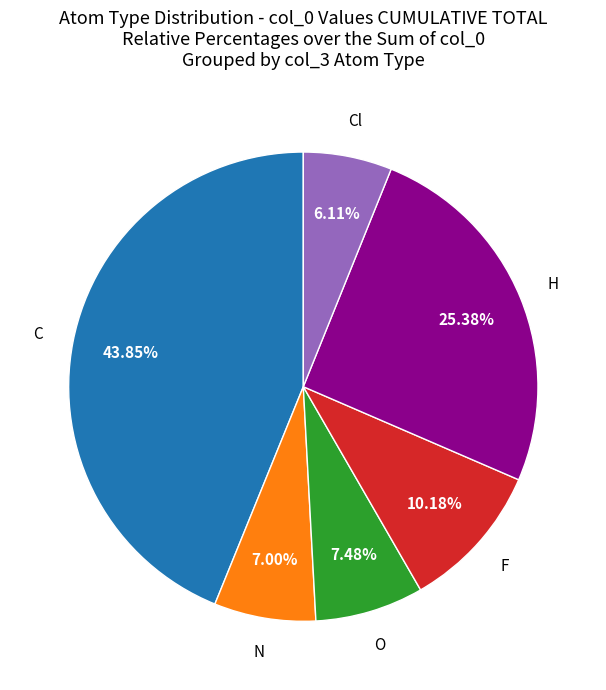

Between N and C, which is larger?

C